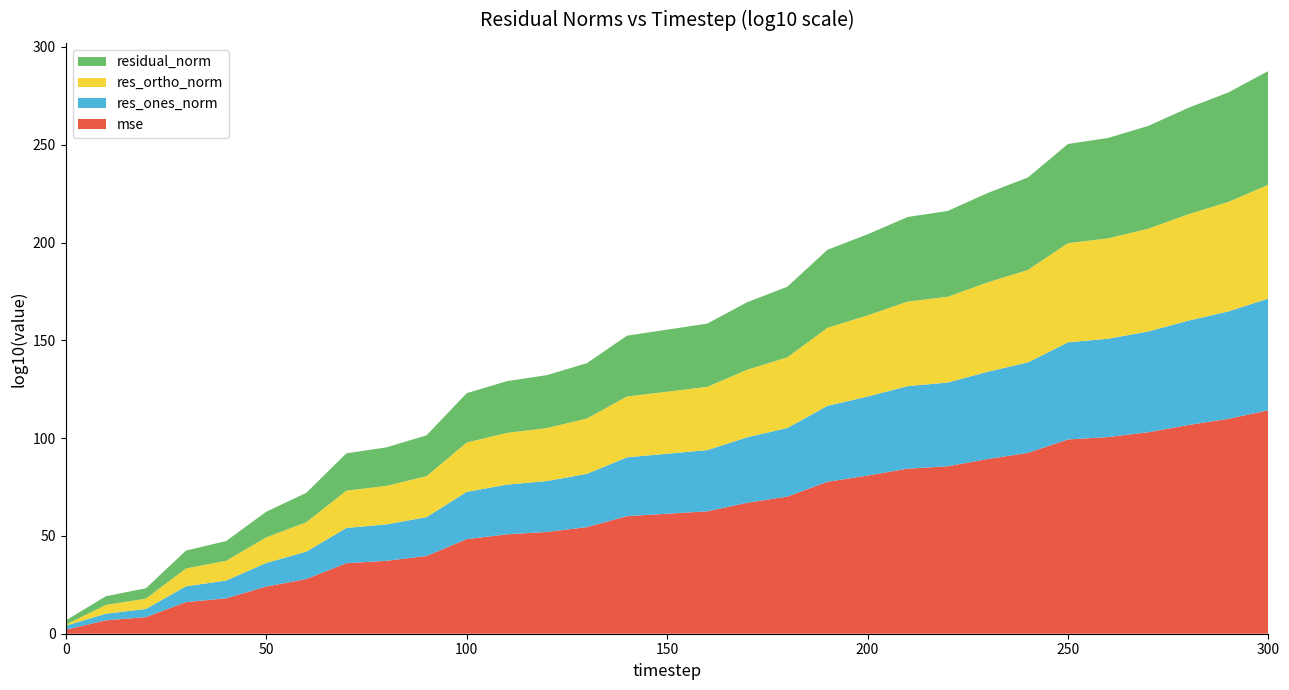

What are all the series names shown in the legend?

residual_norm, res_ortho_norm, res_ones_norm, mse